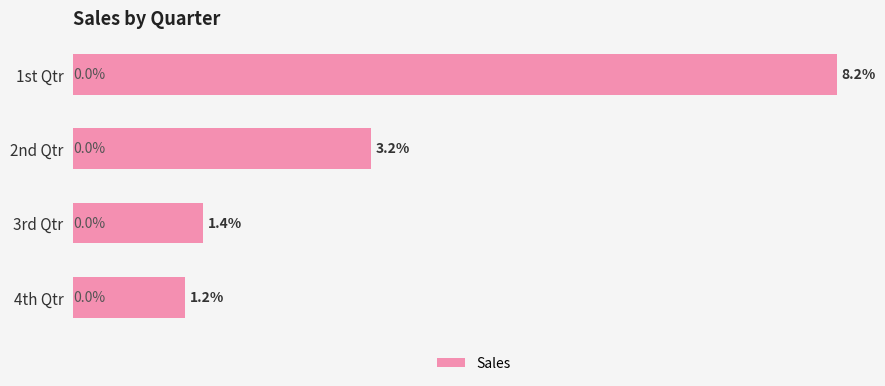

Rank the categories by value from lowest to highest.

4th Qtr, 3rd Qtr, 2nd Qtr, 1st Qtr